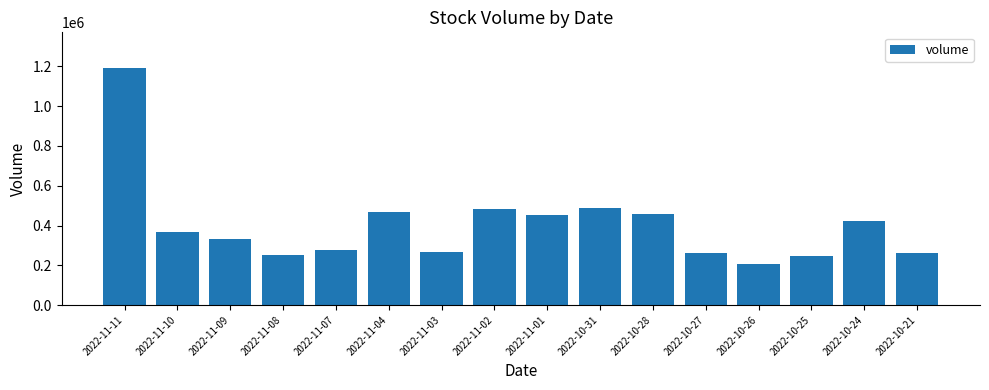

How many data points does each series have?

16